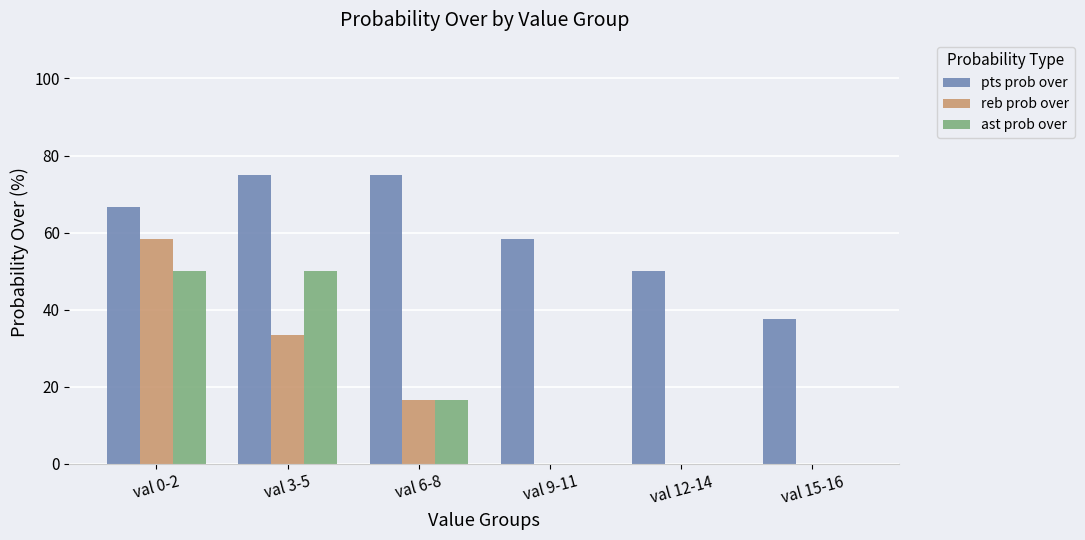

Reading left to right, extract all data points from this chart.

pts prob over: val 0-2=66.7	val 3-5=75.0	val 6-8=75.0	val 9-11=58.3	val 12-14=50.0	val 15-16=37.5
reb prob over: val 0-2=58.3	val 3-5=33.3	val 6-8=16.7	val 9-11=0.0	val 12-14=0.0	val 15-16=0.0
ast prob over: val 0-2=50.0	val 3-5=50.0	val 6-8=16.7	val 9-11=0.0	val 12-14=0.0	val 15-16=0.0